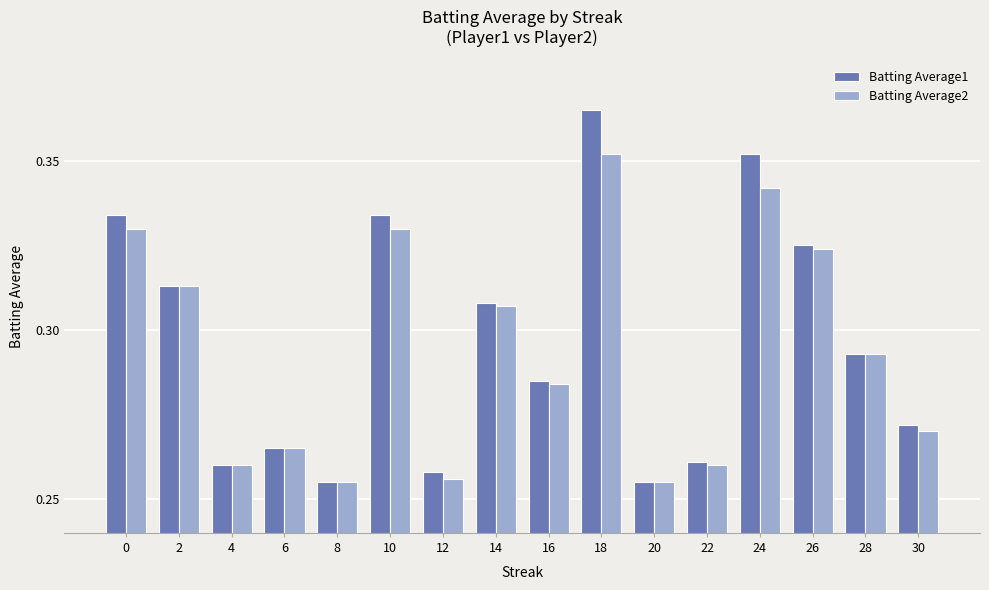

Which series changed the most between 10 and 28?

Batting Average1